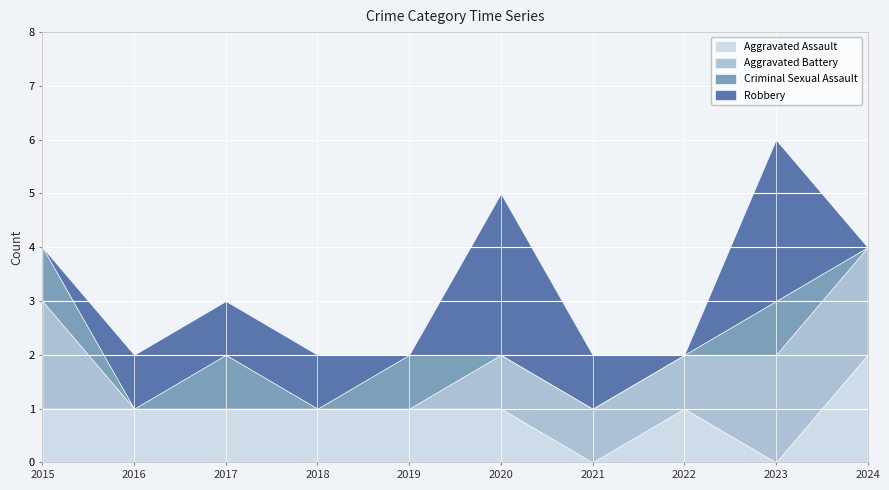

What is the maximum value for Aggravated Battery?

2